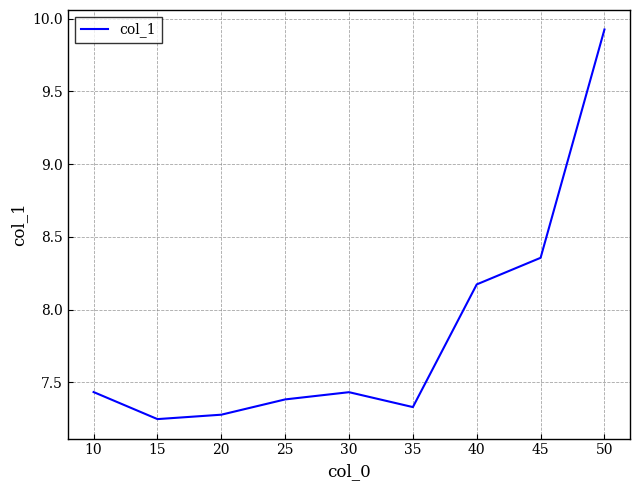

At which category does the chart reach its peak across all series?

50